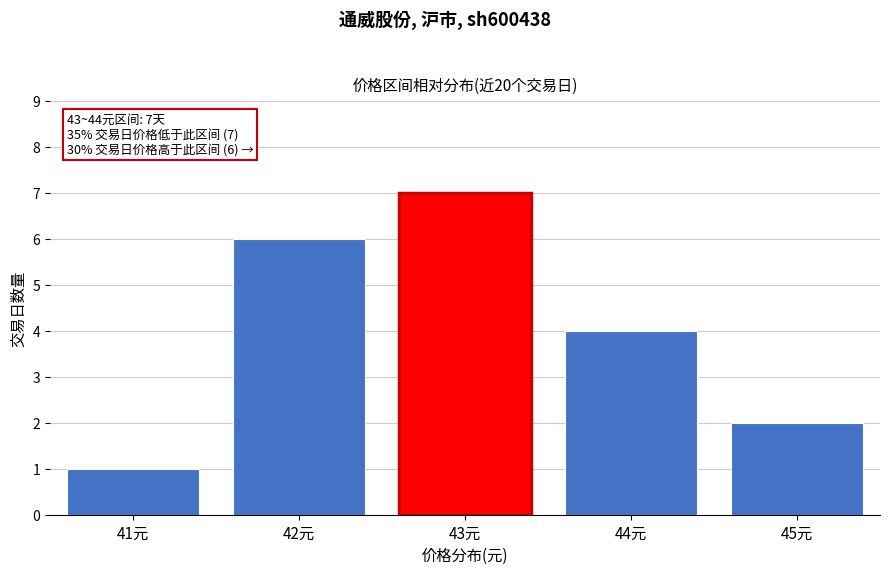

Reading left to right, transcribe all the data shown in this chart.

1	6	7	4	2